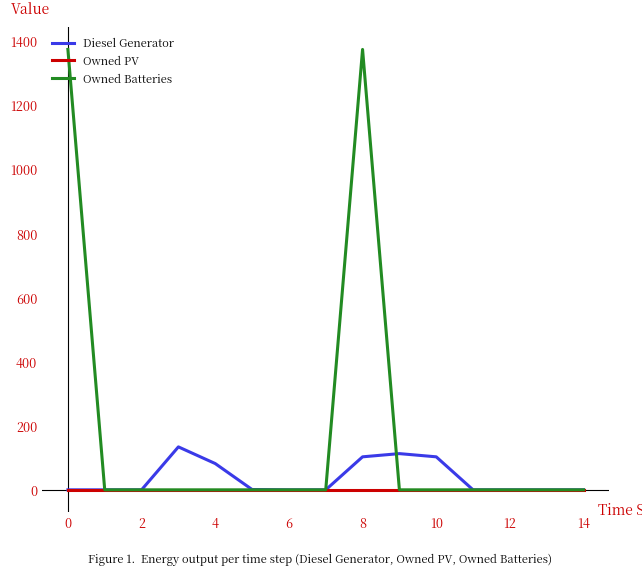

List the series in order of their peak value, lowest first.

Owned PV, Diesel Generator, Owned Batteries